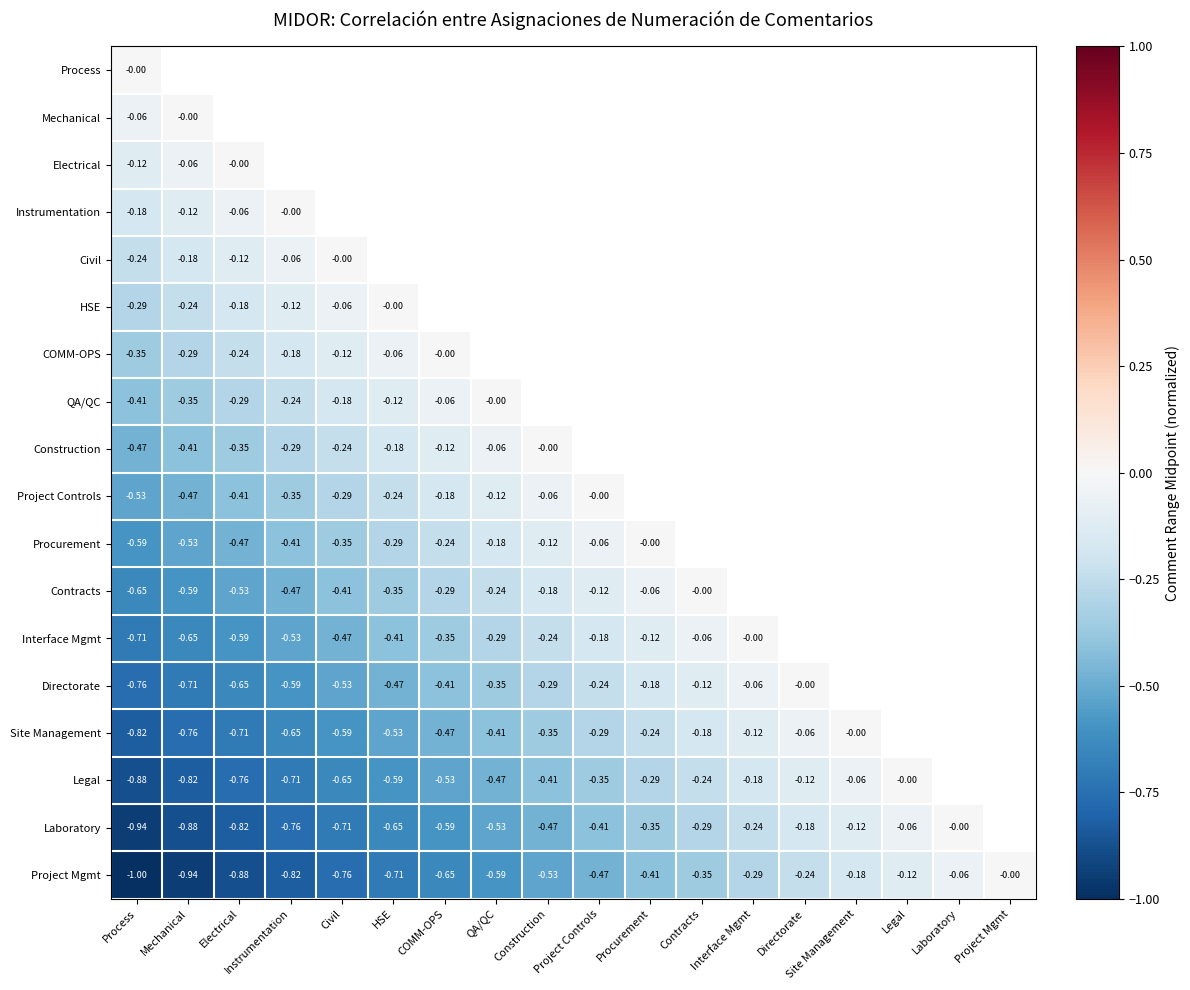

Which category has the highest value across all series?

Process